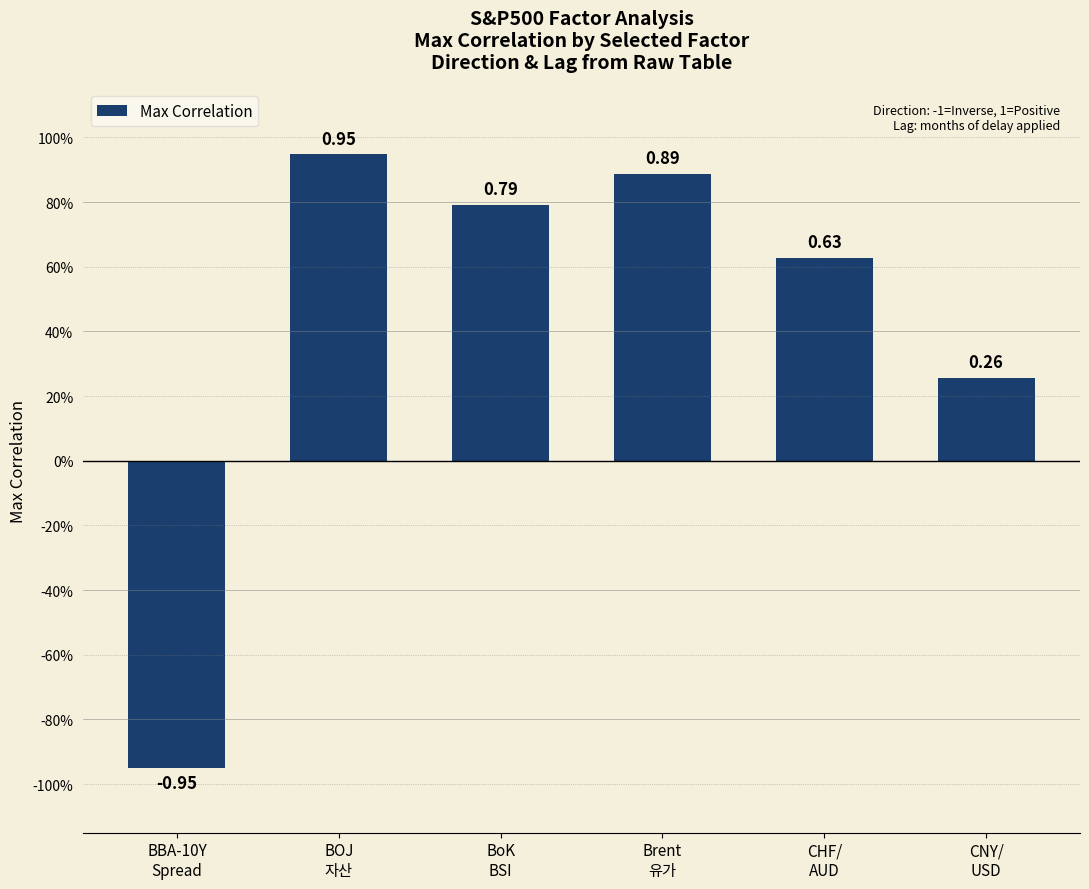

Count the number of categories in the chart.

6